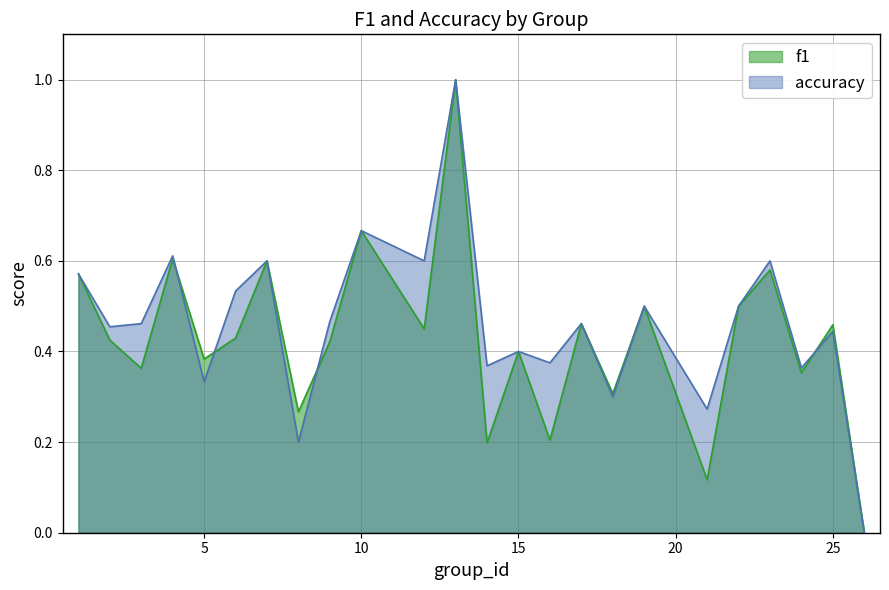

How many f1 values are between 0 and 1?

24